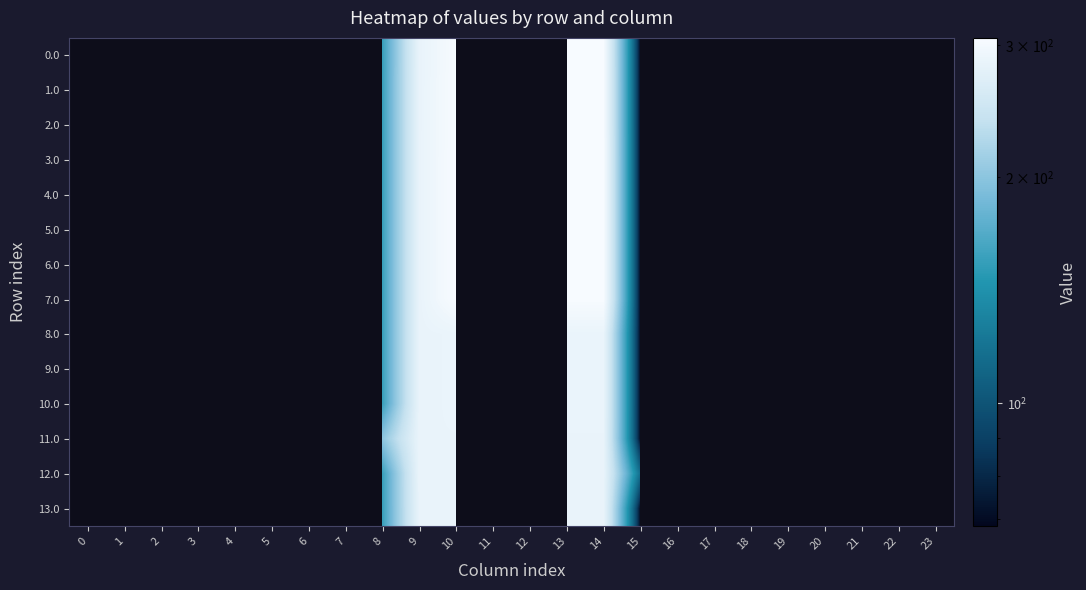

At which category is the sum across all series the highest?

13